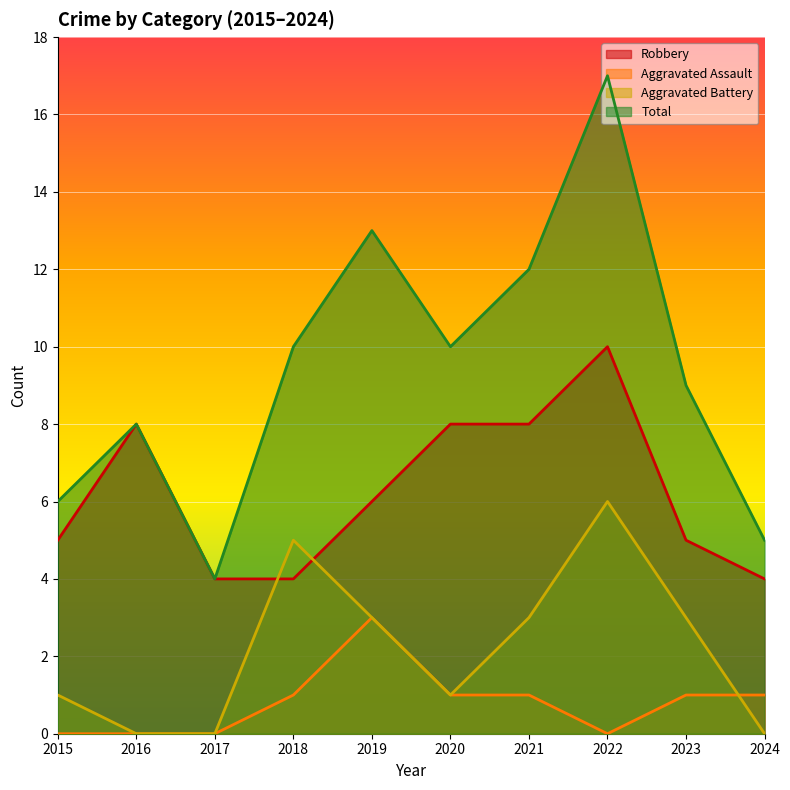

How many interior local valleys does the Aggravated Battery series have?

1